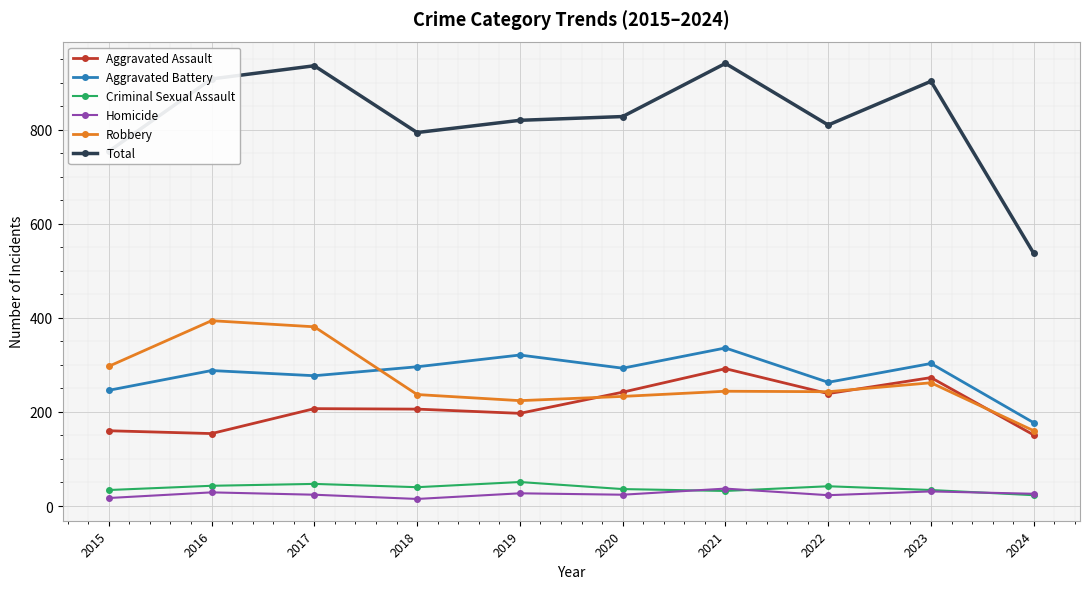

What is the spread (max minus min) of values at 2020?

804